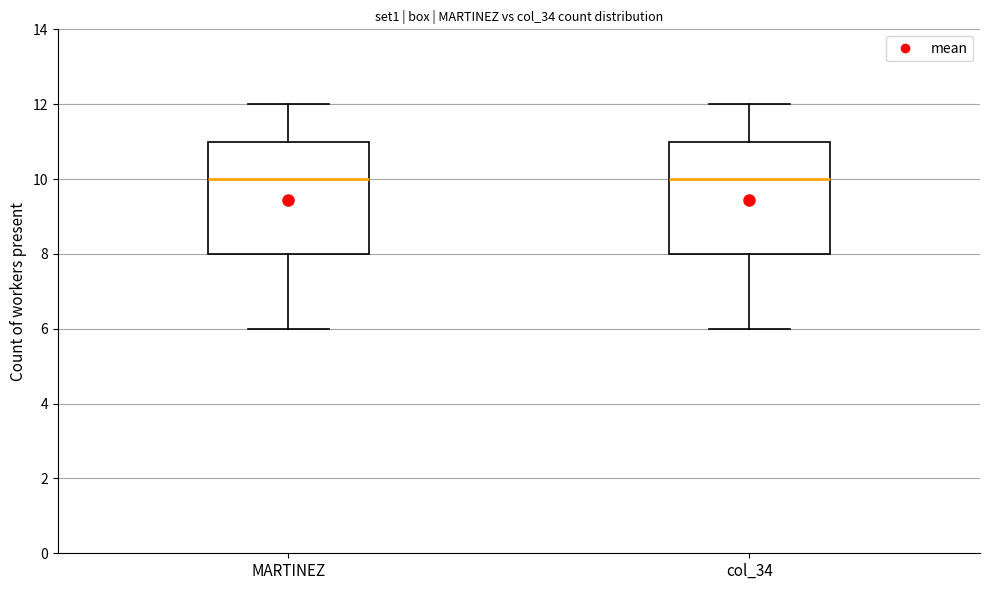

Reading left to right, transcribe this box plot: for each box, give where its median line is, the range the box spans, and where its two whiskers end, as read against the y-axis. The values are not printed on the chart, so give them approximately, as read against the axis.

MARTINEZ: median 10, box 8 to 11, whiskers 6 to 12
col_34: median 10, box 8 to 11, whiskers 6 to 12